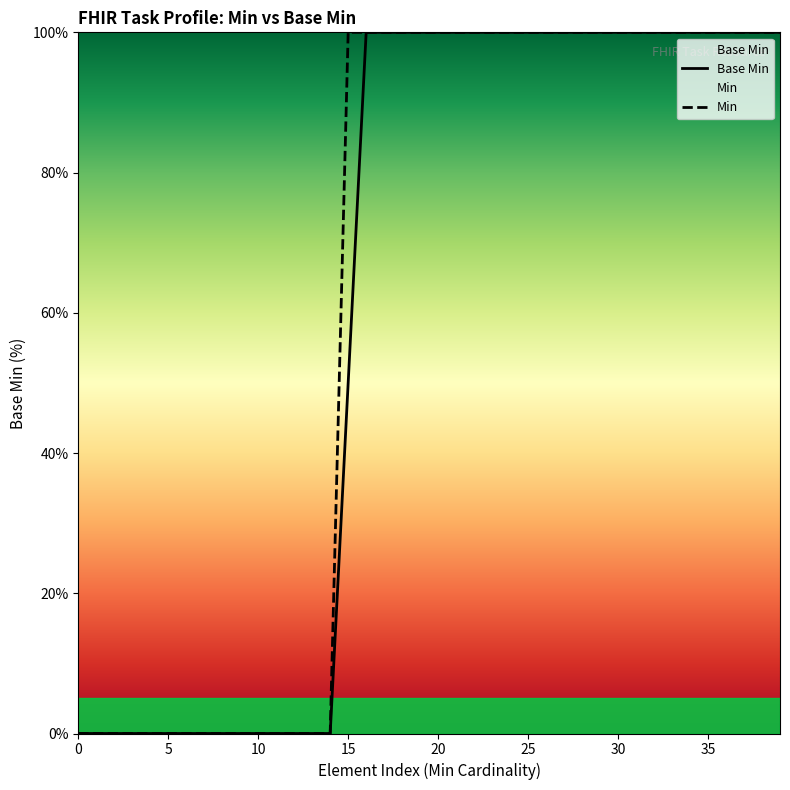

At which label does Min first exceed 99?

15